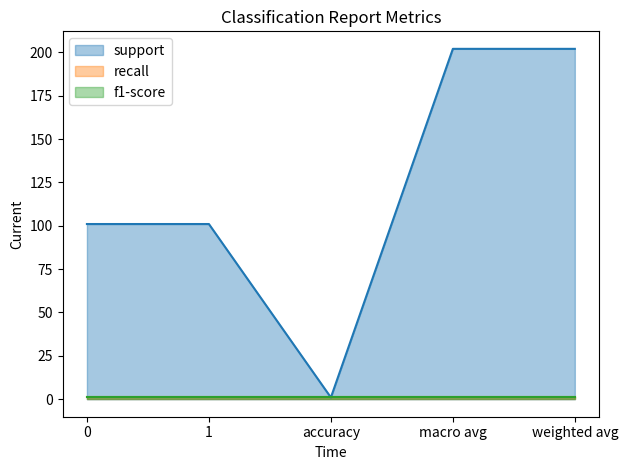

At which category is the sum across all series the highest?

macro avg